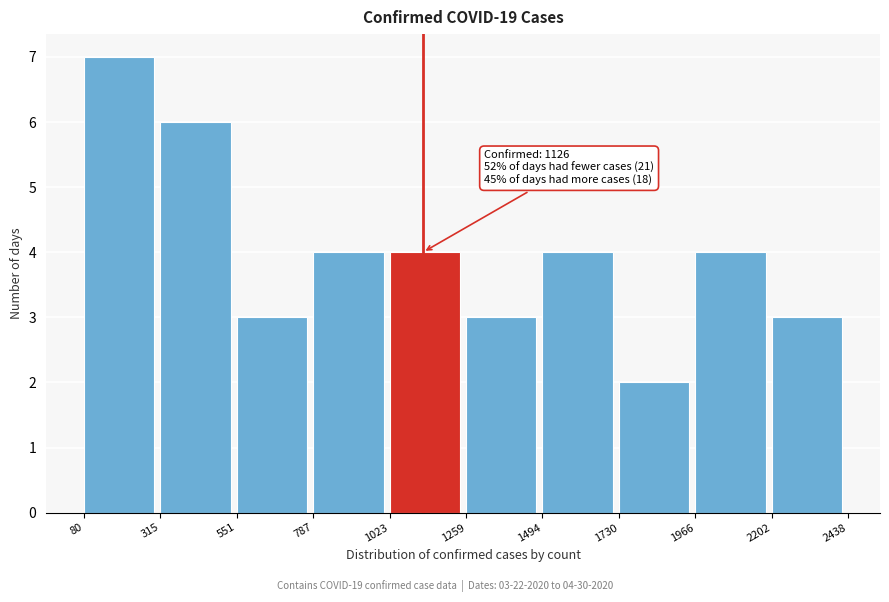

Over which range of the x-axis is the bar tallest?

80 to 315